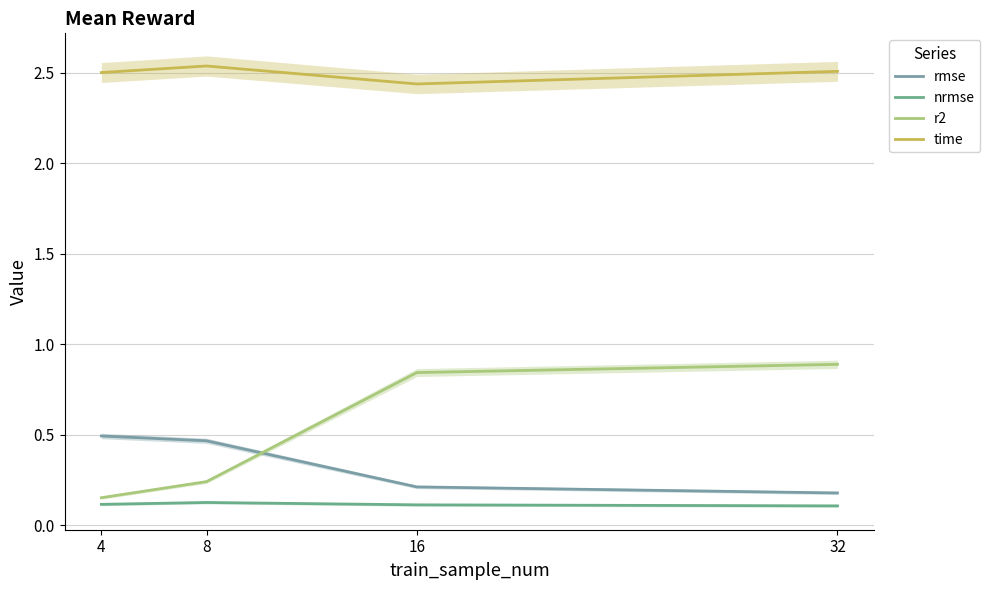

True or false: time and rmse intersect in this chart.

False